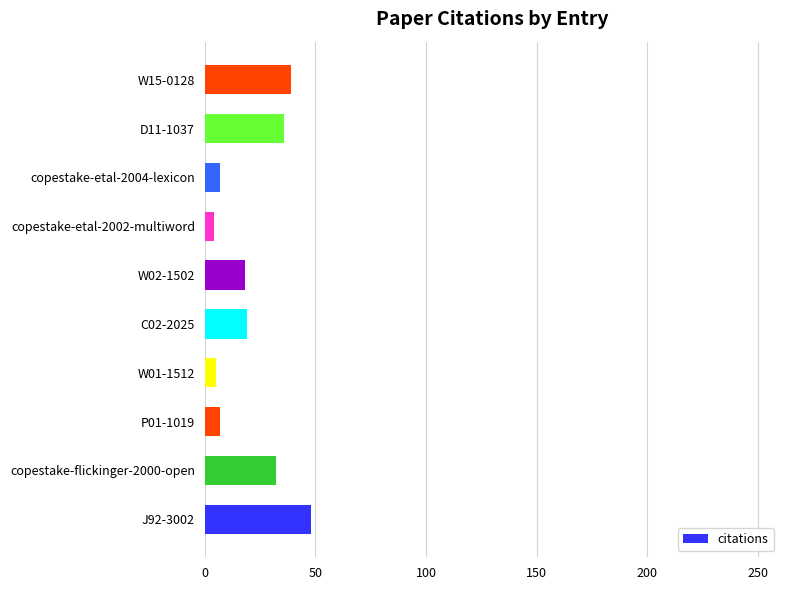

Between copestake-flickinger-2000-open and copestake-etal-2004-lexicon, which is larger?

copestake-flickinger-2000-open